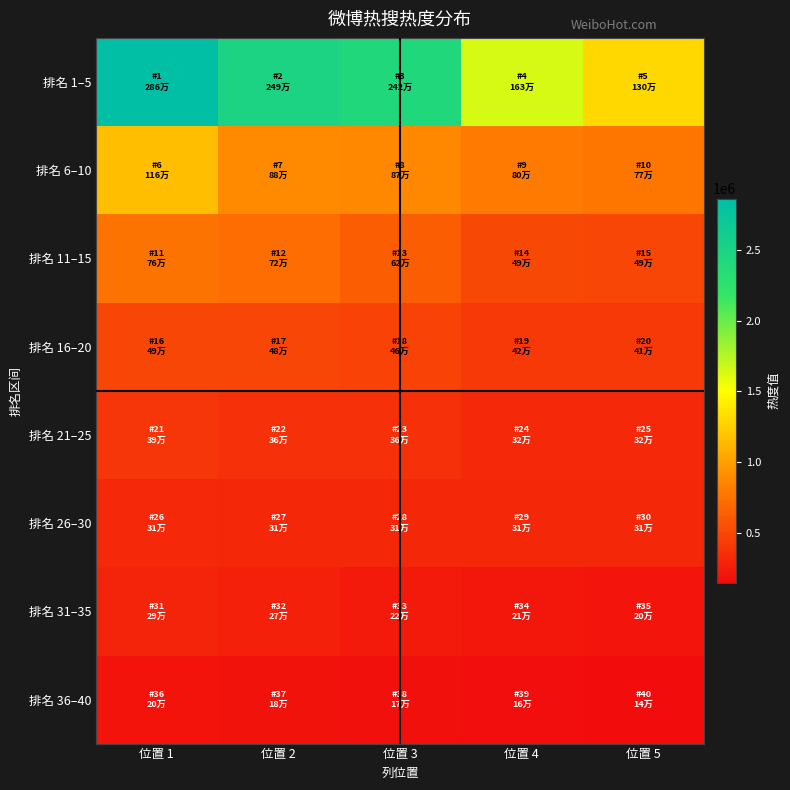

Reading right to left, what are all the values shown in this chart?

排名 1–5: 位置 5=1303101	位置 4=1634069	位置 3=2423428	位置 2=2497204	位置 1=2862348
排名 6–10: 位置 5=777016	位置 4=805297	位置 3=879357	位置 2=881240	位置 1=1161108
排名 11–15: 位置 5=494407	位置 4=498902	位置 3=625403	位置 2=723615	位置 1=760386
排名 16–20: 位置 5=415907	位置 4=420002	位置 3=469322	位置 2=488158	位置 1=493161
排名 21–25: 位置 5=323242	位置 4=324358	位置 3=362145	位置 2=362603	位置 1=396888
排名 26–30: 位置 5=311943	位置 4=312009	位置 3=312119	位置 2=312719	位置 1=319796
排名 31–35: 位置 5=209596	位置 4=214158	位置 3=229907	位置 2=270564	位置 1=291175
排名 36–40: 位置 5=148266	位置 4=165801	位置 3=175762	位置 2=189138	位置 1=200014